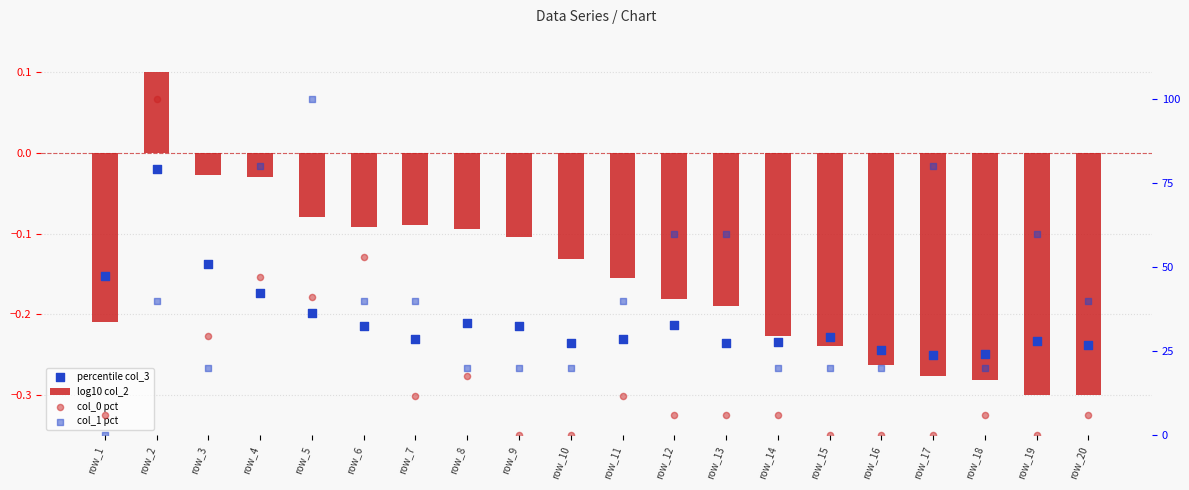

What are all the series names shown in the legend?

log10 col_2, percentile col_3, col_0 pct, col_1 pct